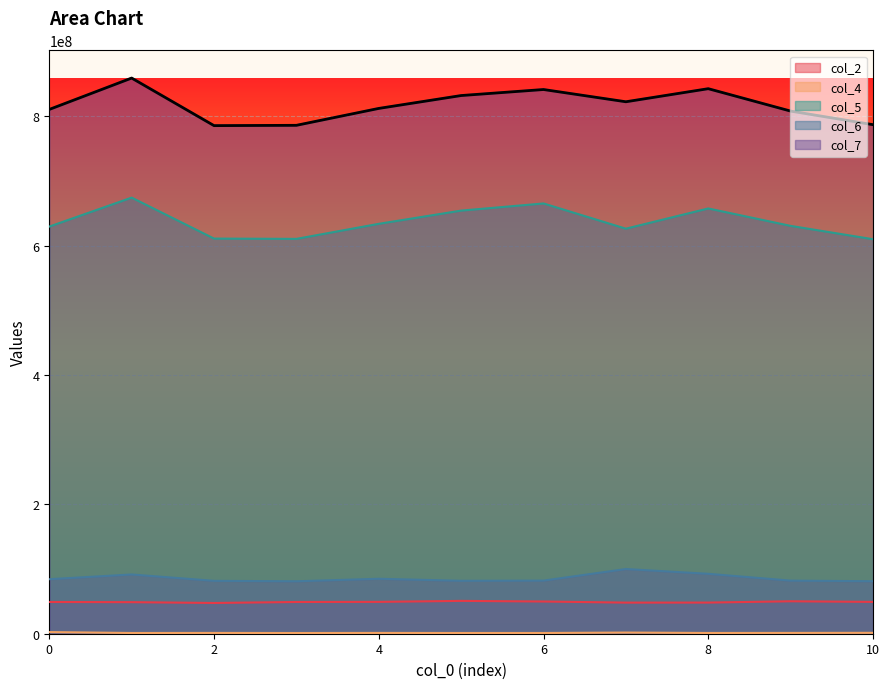

Read the col_5 value at 3, to the nearest 10.

610685210